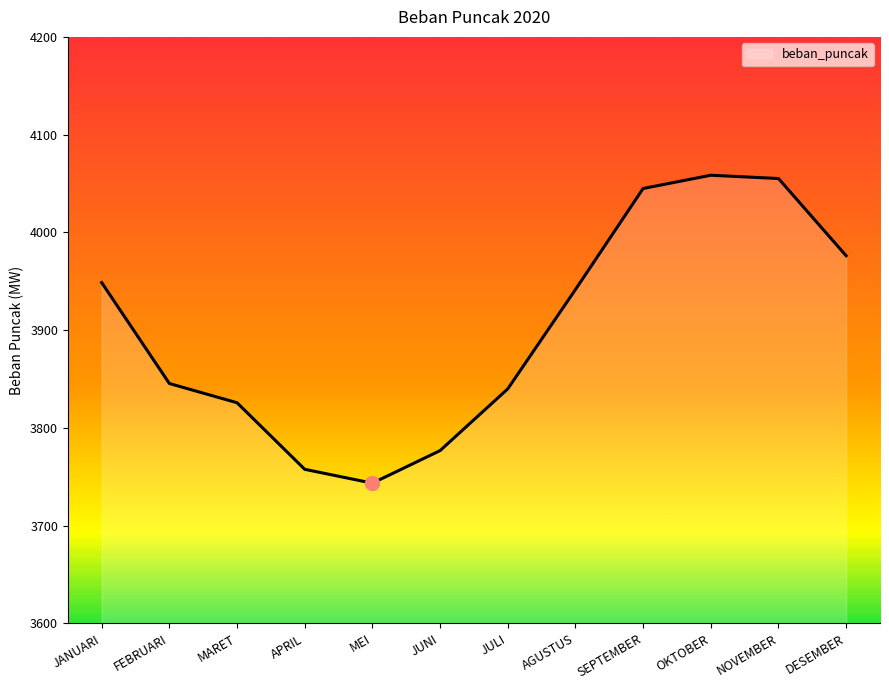

Where is the data nearest to the value 3900?

AGUSTUS